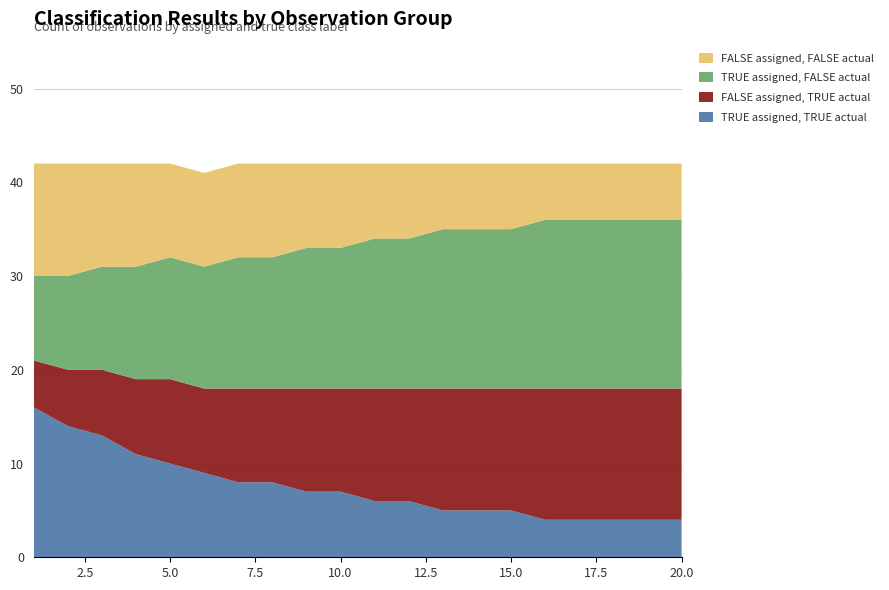

Reading left to right, list all the values displayed in this chart.

TRUE assigned, TRUE actual: 1=16	2=14	3=13	4=11	5=10	6=9	7=8	8=8	9=7	10=7	11=6	12=6	13=5	14=5	15=5	16=4	17=4	18=4	19=4	20=4
FALSE assigned, TRUE actual: 1=5	2=6	3=7	4=8	5=9	6=9	7=10	8=10	9=11	10=11	11=12	12=12	13=13	14=13	15=13	16=14	17=14	18=14	19=14	20=14
TRUE assigned, FALSE actual: 1=9	2=10	3=11	4=12	5=13	6=13	7=14	8=14	9=15	10=15	11=16	12=16	13=17	14=17	15=17	16=18	17=18	18=18	19=18	20=18
FALSE assigned, FALSE actual: 1=12	2=12	3=11	4=11	5=10	6=10	7=10	8=10	9=9	10=9	11=8	12=8	13=7	14=7	15=7	16=6	17=6	18=6	19=6	20=6